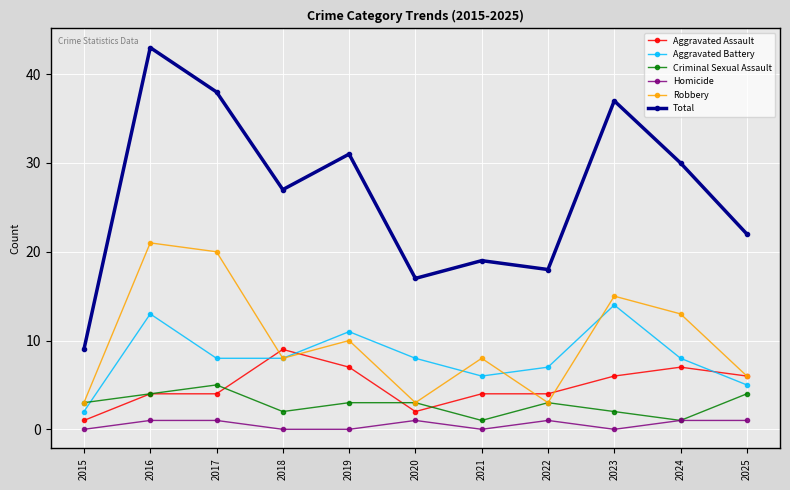

What is the sum of all Aggravated Battery values?

90